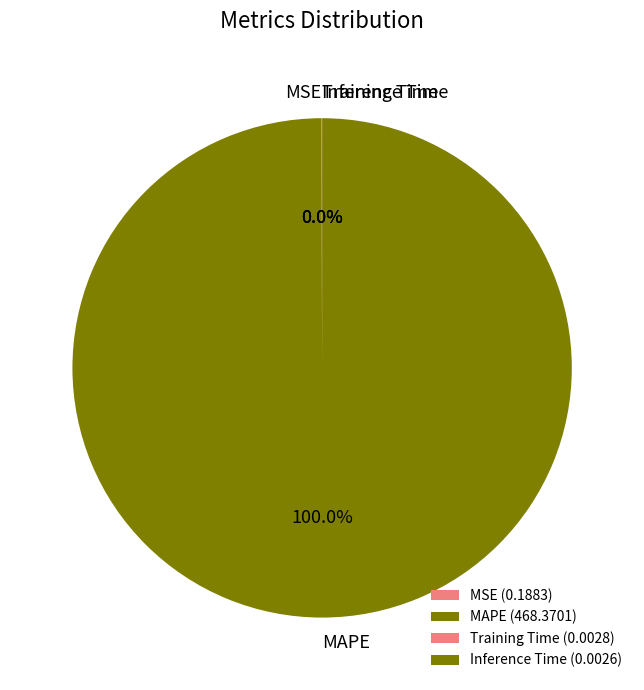

The MAPE slice represents 100% of the pie. True or false?

True